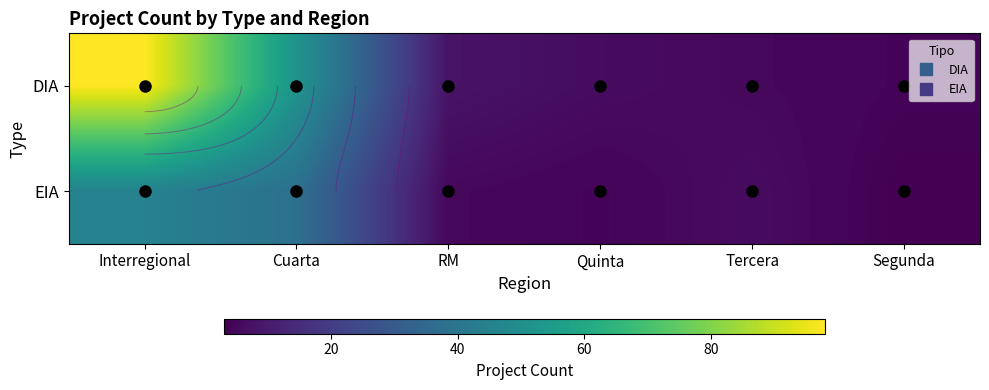

List the labels in order of DIA value, largest first.

Interregional, Cuarta, RM, Quinta, Tercera, Segunda